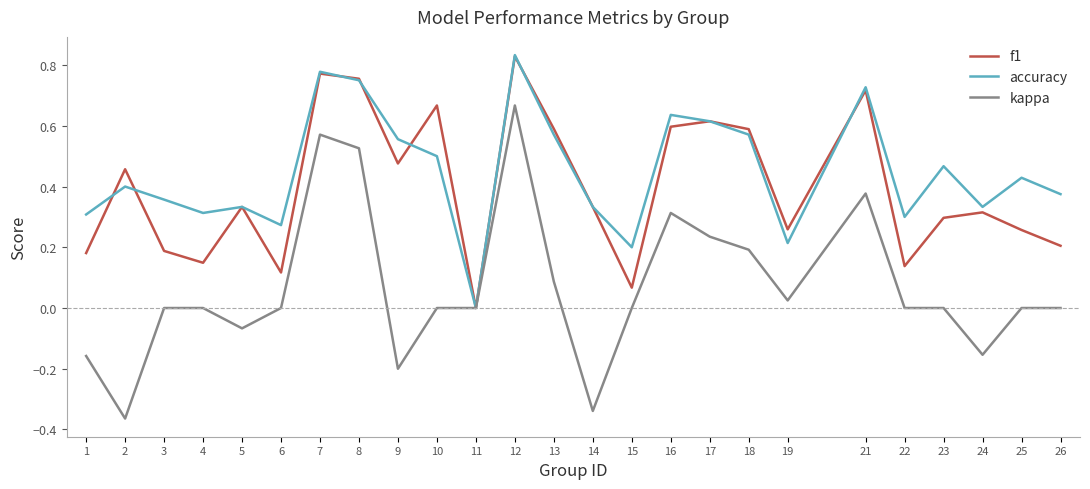

Which series ends up on top after the final intersection of accuracy and f1?

accuracy